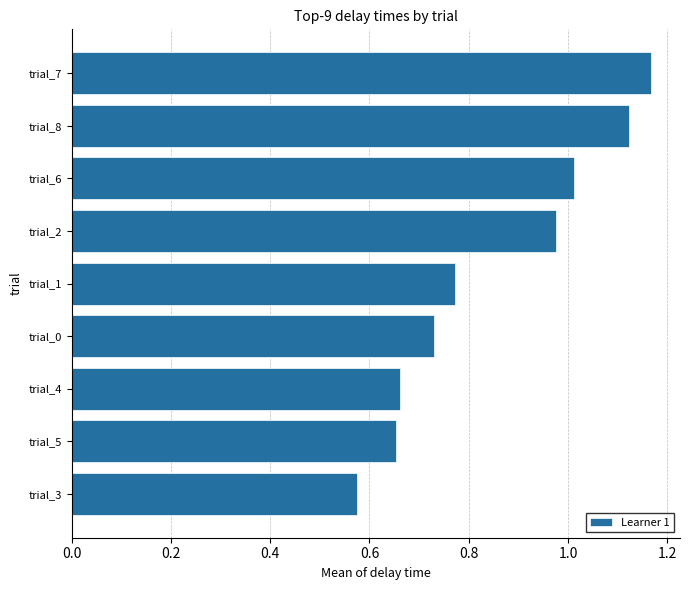

The chart shows a value of 1.7 at trial_8. True or false?

False